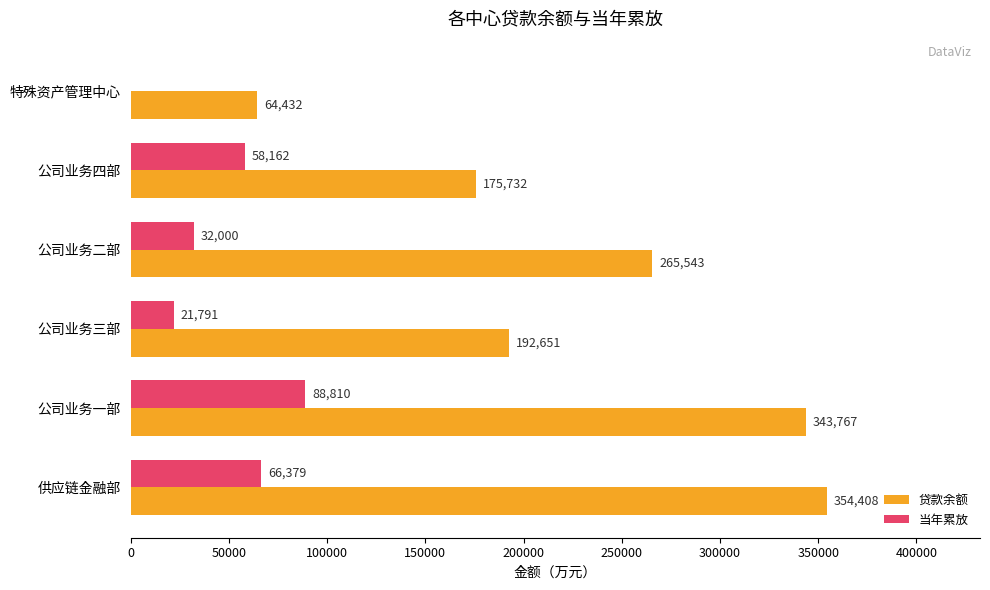

Which series has the largest total across all categories?

贷款余额